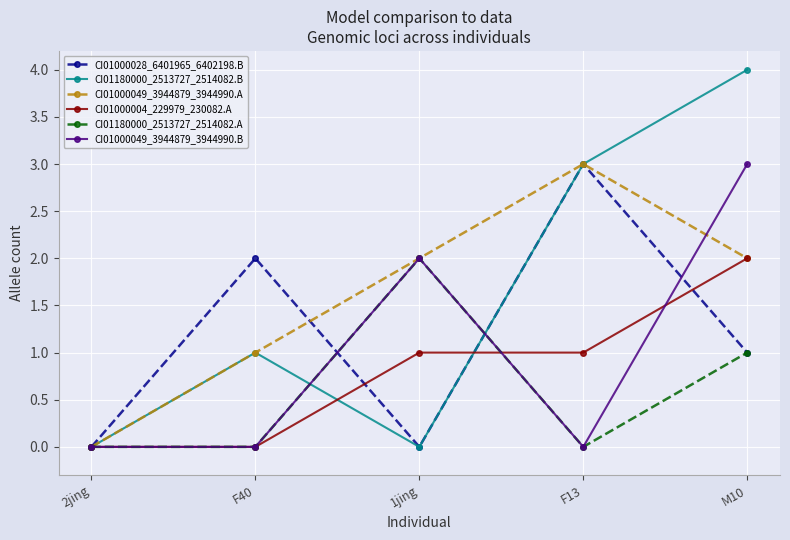

What is the label of the 4th point from the right?

F40